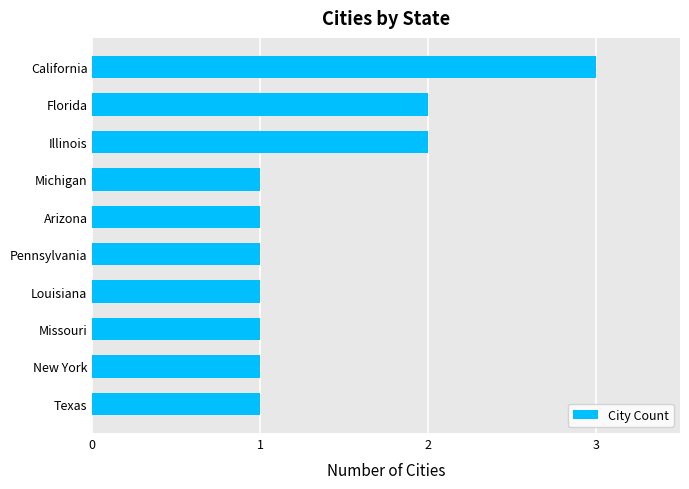

What is the average value?

1